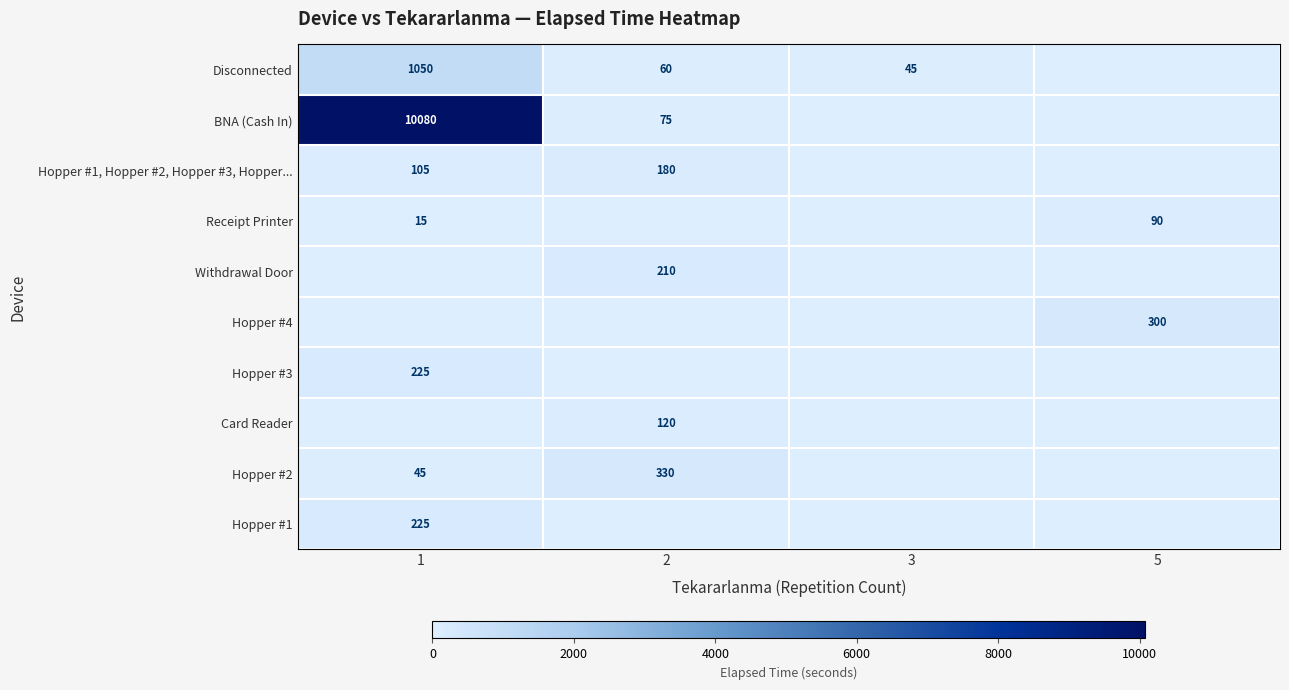

The Hopper #3 series shows 307 at 1. True or false?

False